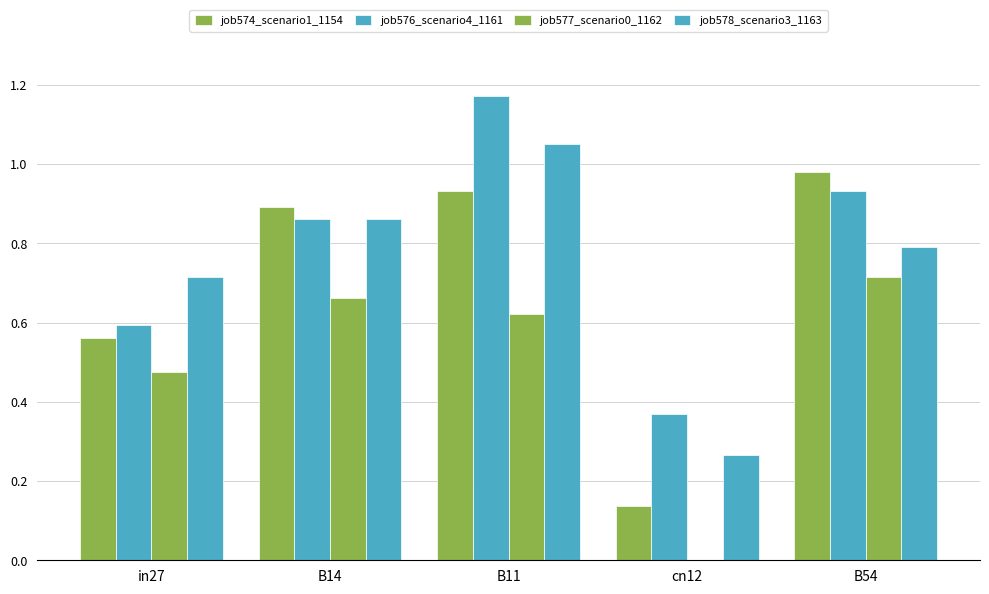

How many groups of bars are there?

5